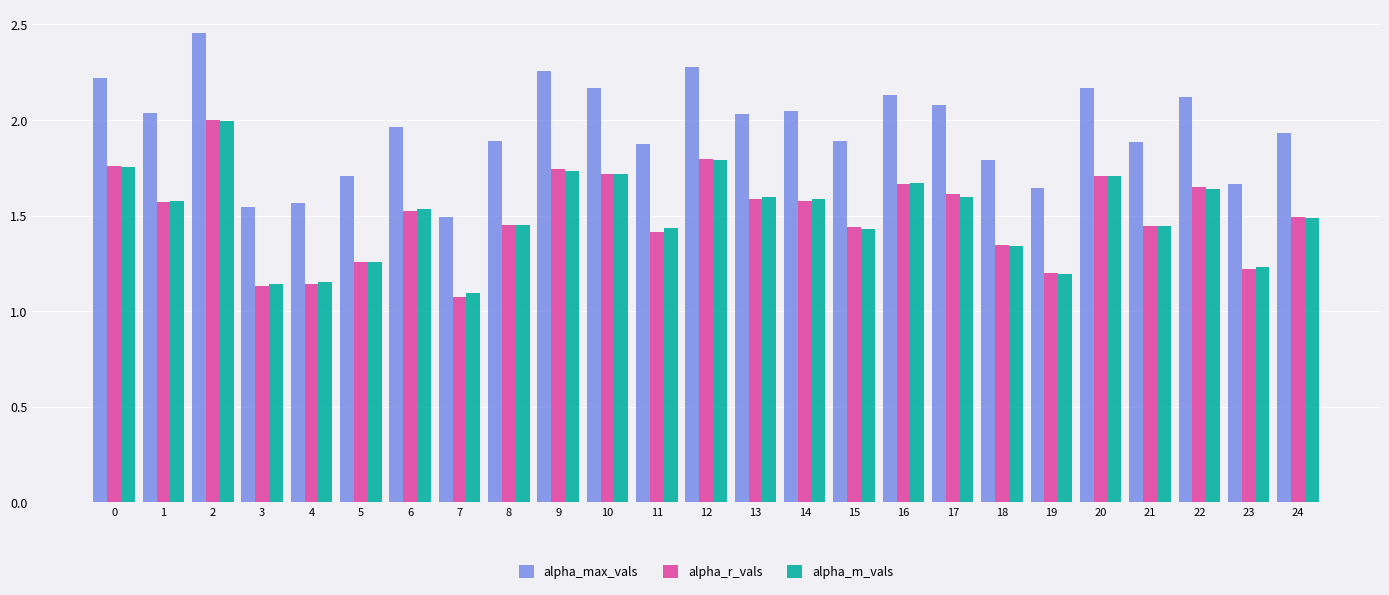

At which category does the chart reach its peak across all series?

2